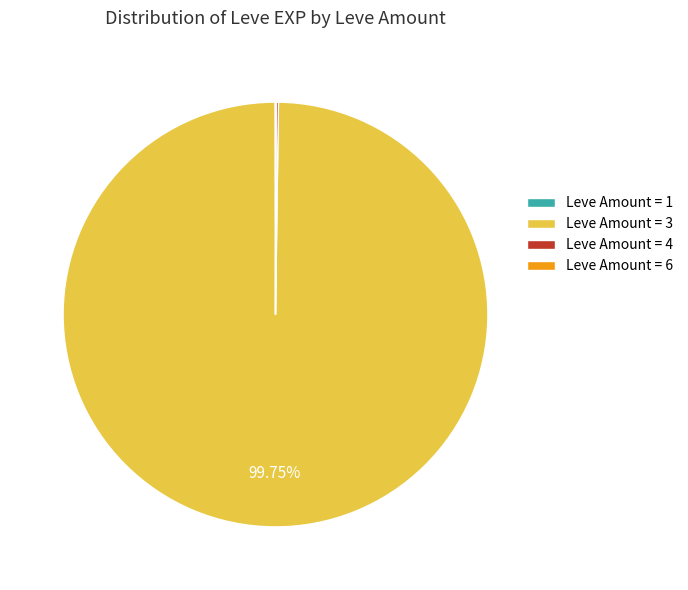

Does any single category account for the majority?

Yes